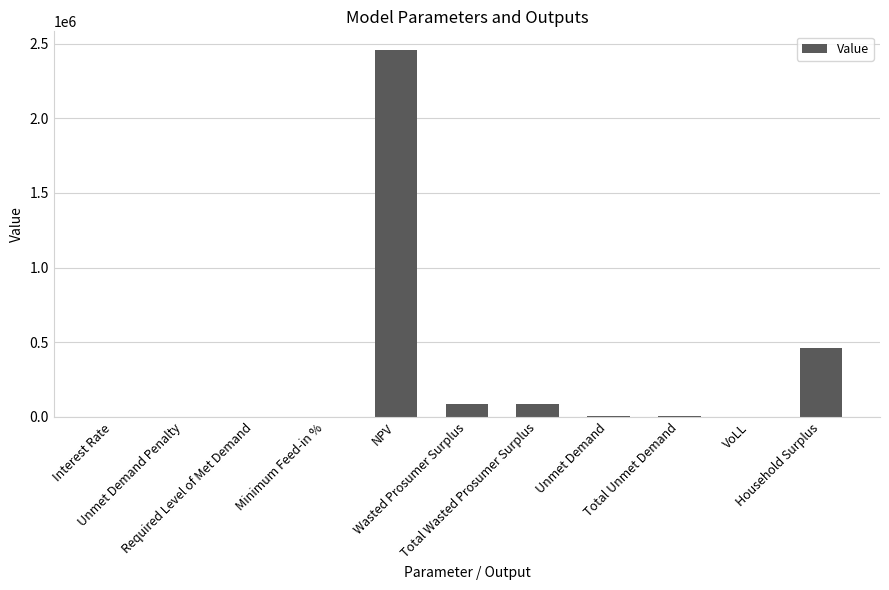

What position from the right is Minimum Feed-in %?

8